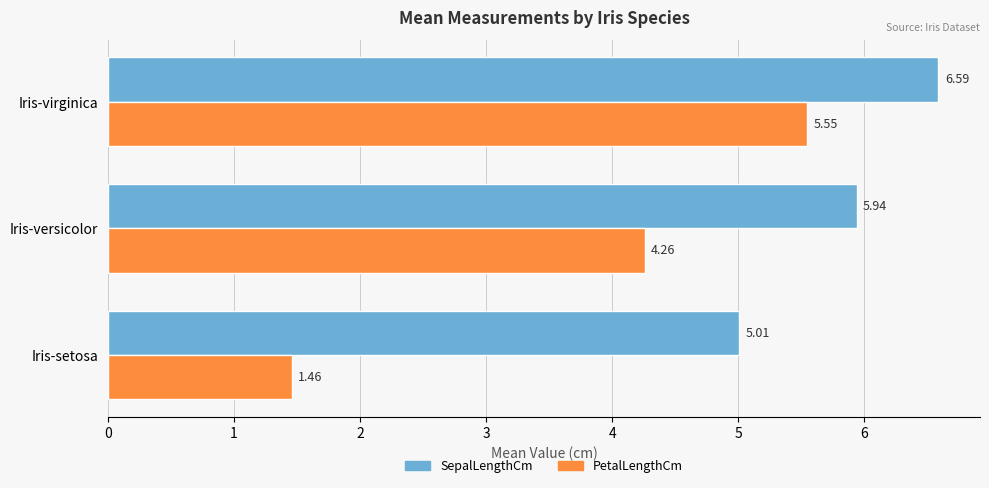

List the series in order of their overall mean, lowest first.

PetalLengthCm, SepalLengthCm